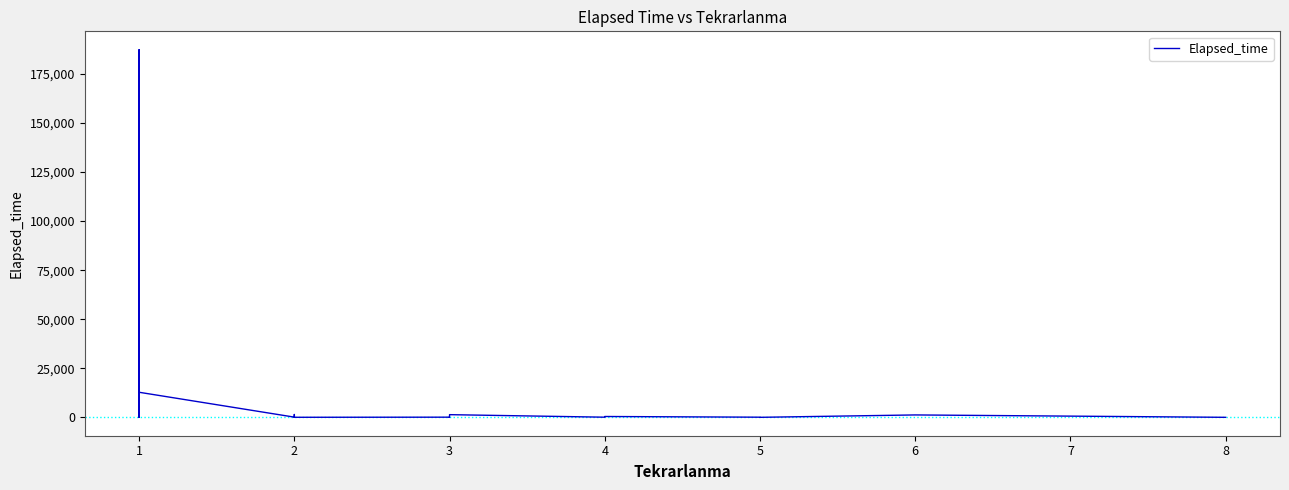

Reading left to right, extract all data points from this chart.

15	440	315	30	420	193	193	91025	5	0	1445	95	0	0	130	215	71840	5800	0	14685	0	215	85	187365	40	50	105	12780	105	1445	30	85	0	1365	75	430	75	10	1225	10